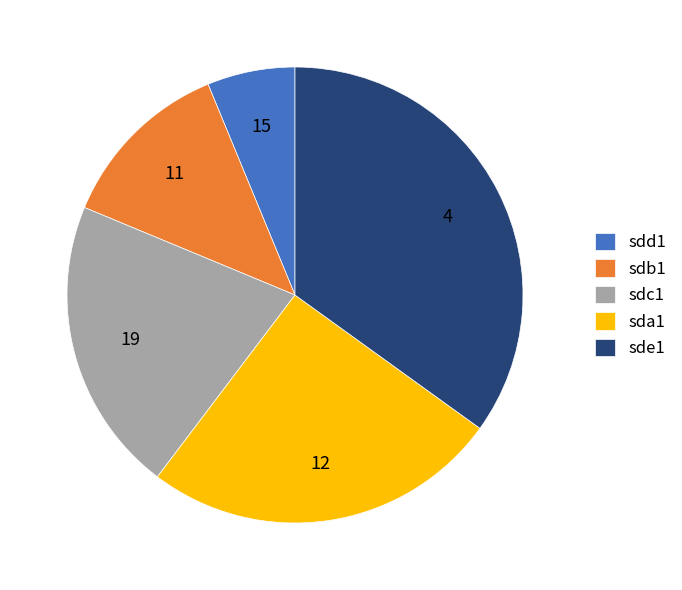

Does sdb1 represent more than half of the total?

No